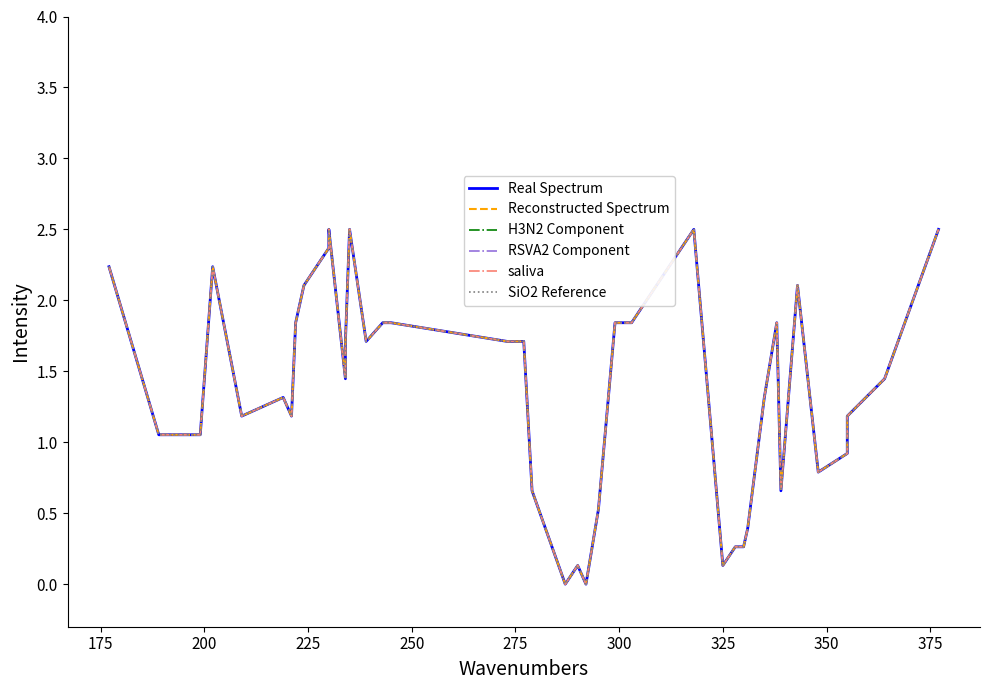

True or false: Real Spectrum and H3N2 Component cross at least once.

False